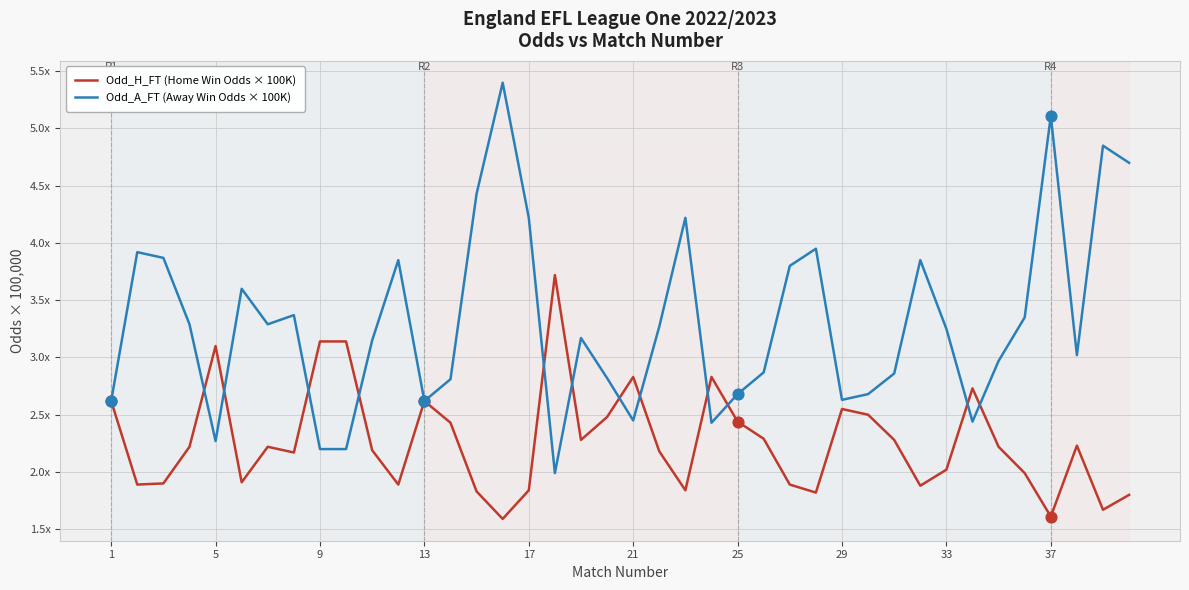

What are all the series names shown in the legend?

Odd_H_FT (Home Win Odds × 100K), Odd_A_FT (Away Win Odds × 100K)